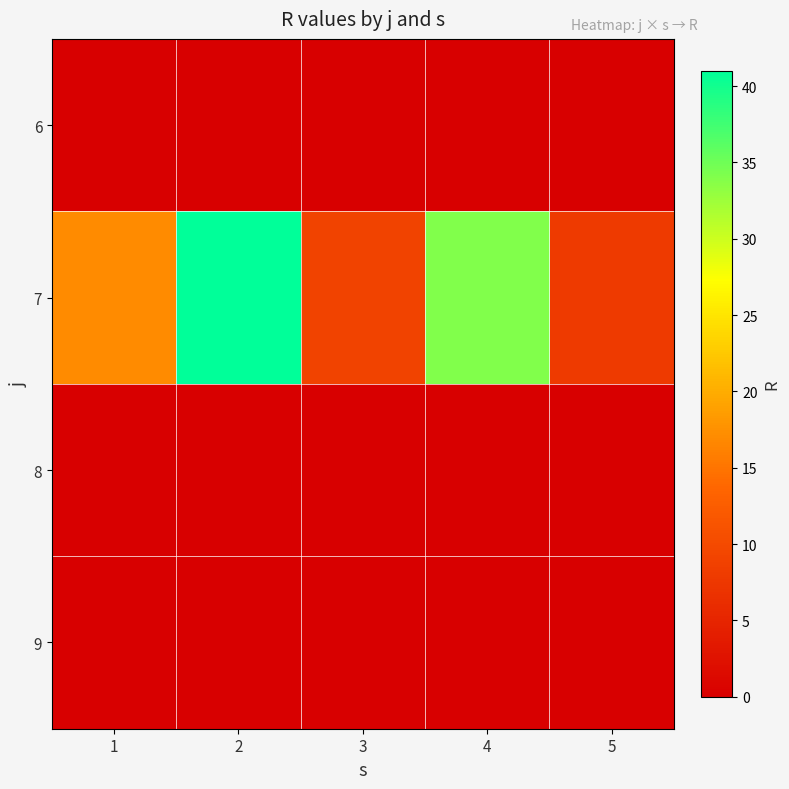

Reading right to left, extract all data points from this chart.

6: 5=0	4=0	3=0	2=0	1=0
7: 5=8	4=34	3=9	2=41	1=17
8: 5=0	4=0	3=0	2=0	1=0
9: 5=0	4=0	3=0	2=0	1=0